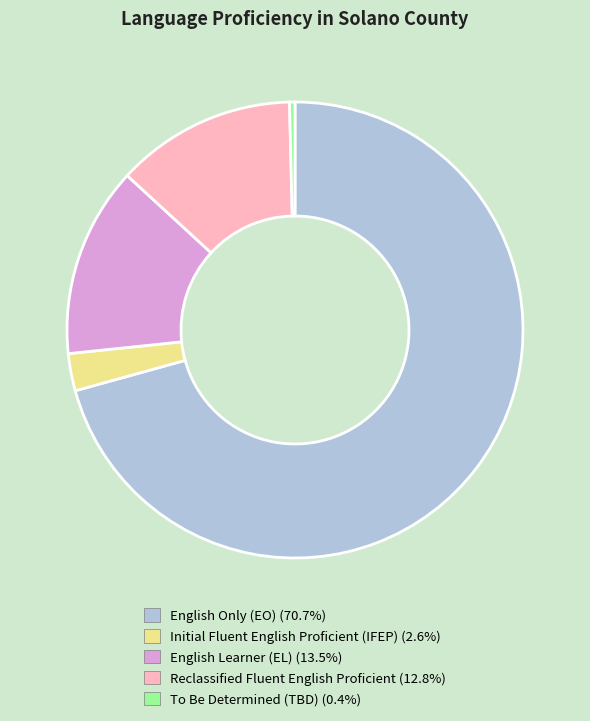

Approximately how many times larger is the value at English Learner (EL) (13.5%) compared to Initial Fluent English Proficient (IFEP) (2.6%)?

5.1